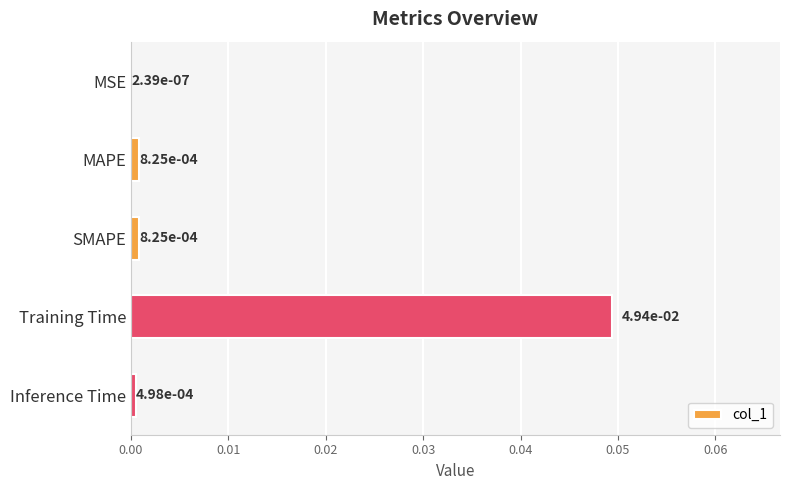

Which category has the highest value across all series?

Training Time